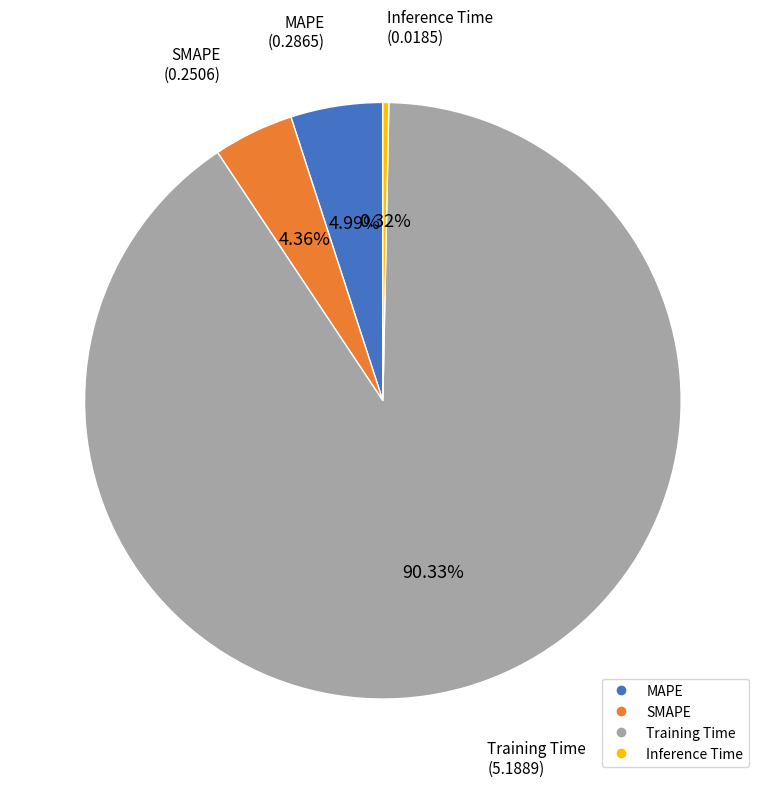

Rank the categories by value from lowest to highest.

Inference Time, SMAPE, MAPE, Training Time